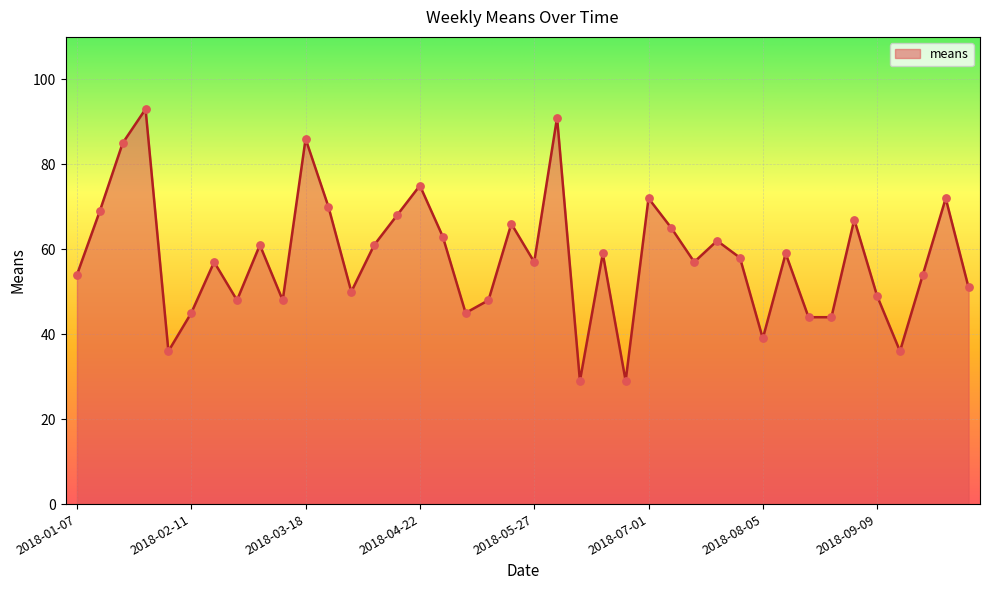

What is the difference between the maximum and minimum values?

64